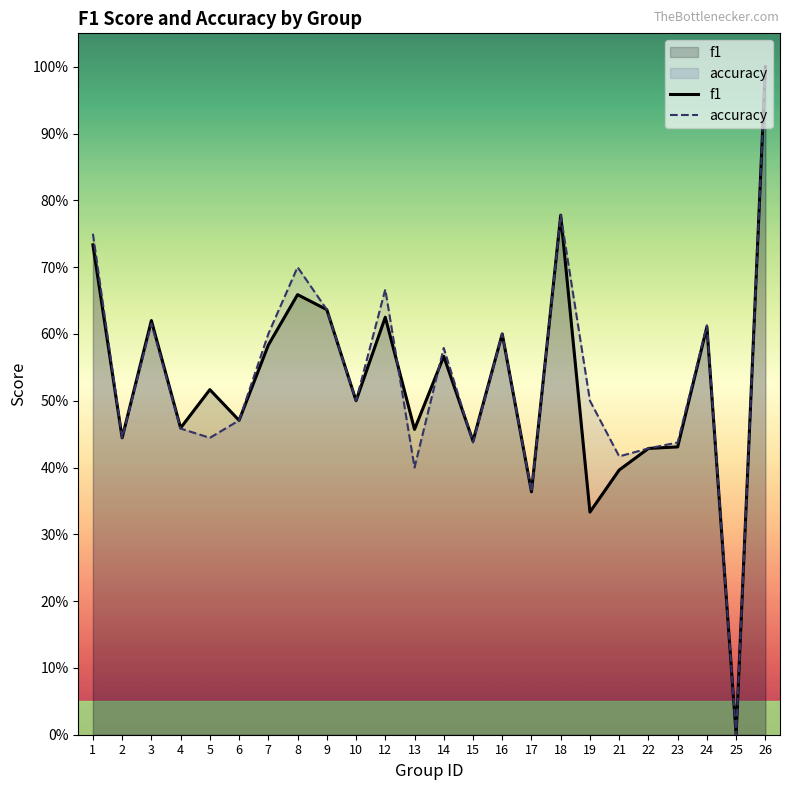

List the labels in order of accuracy value, largest first.

26, 18, 1, 8, 12, 9, 3, 24, 7, 16, 14, 10, 19, 6, 4, 2, 5, 15, 23, 22, 21, 13, 17, 25